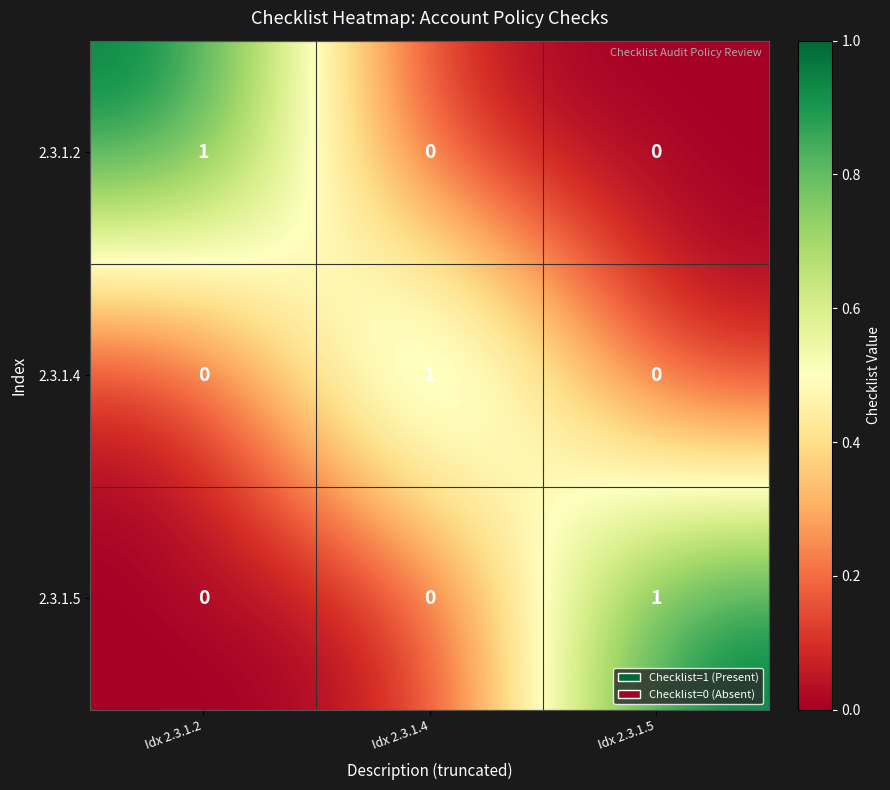

At which label does 2.3.1.4 reach its peak?

Idx 2.3.1.4